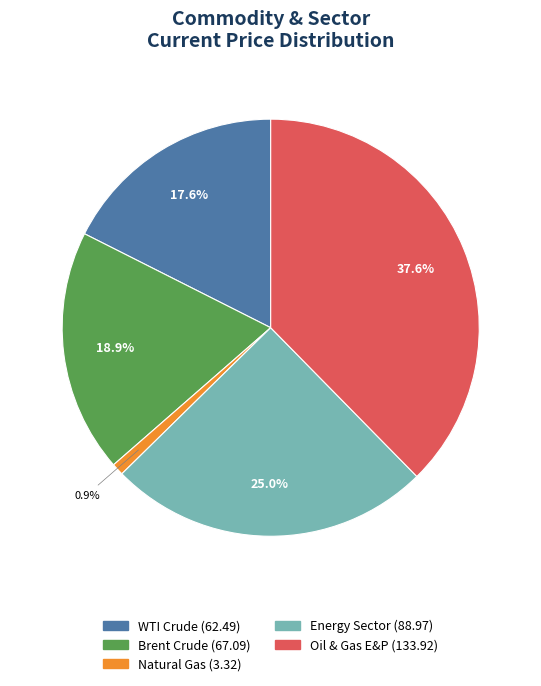

Count the number of slices in the pie.

5